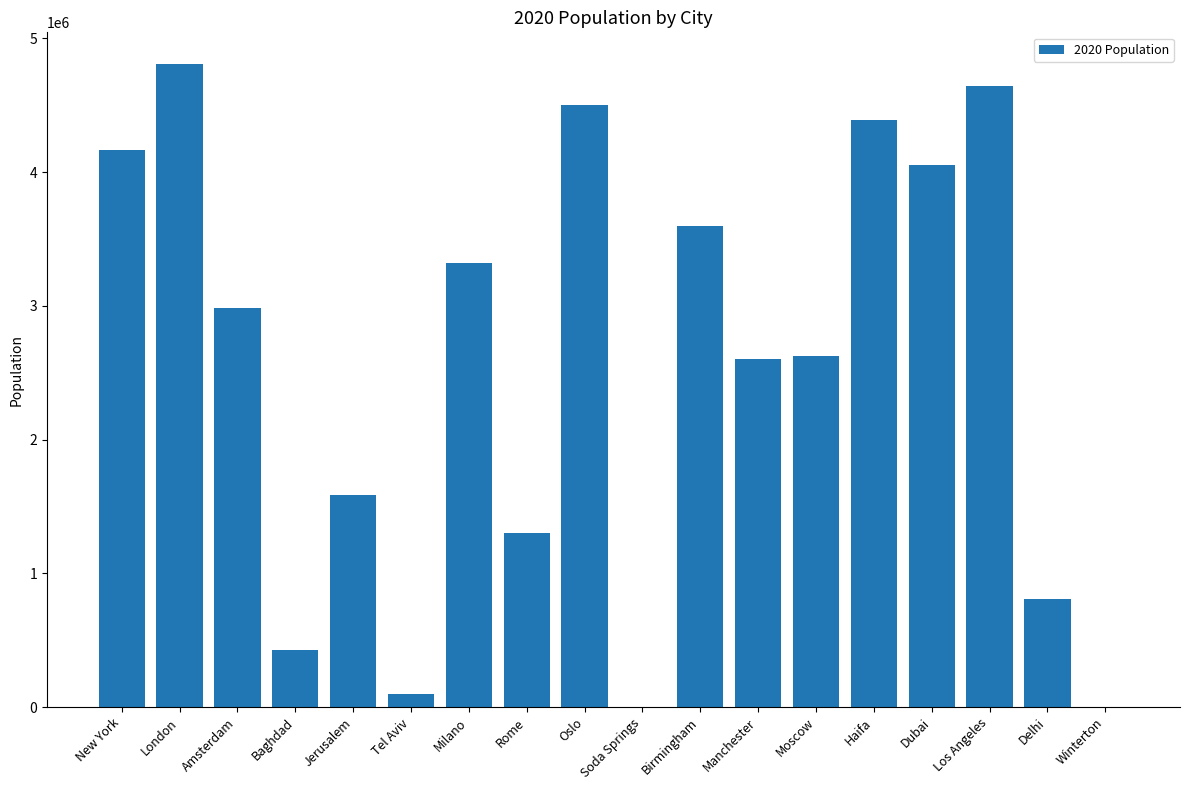

Where is the data nearest to the value 2402289?

Manchester